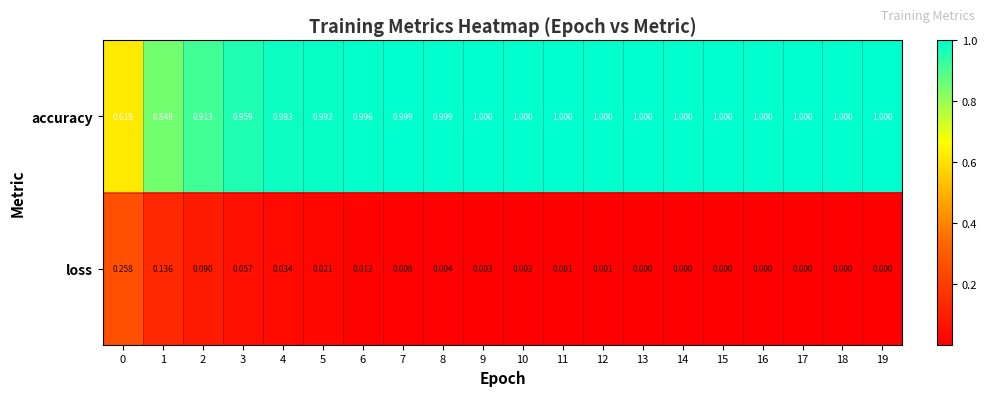

Between 8 and 15, which series saw the biggest shift?

loss